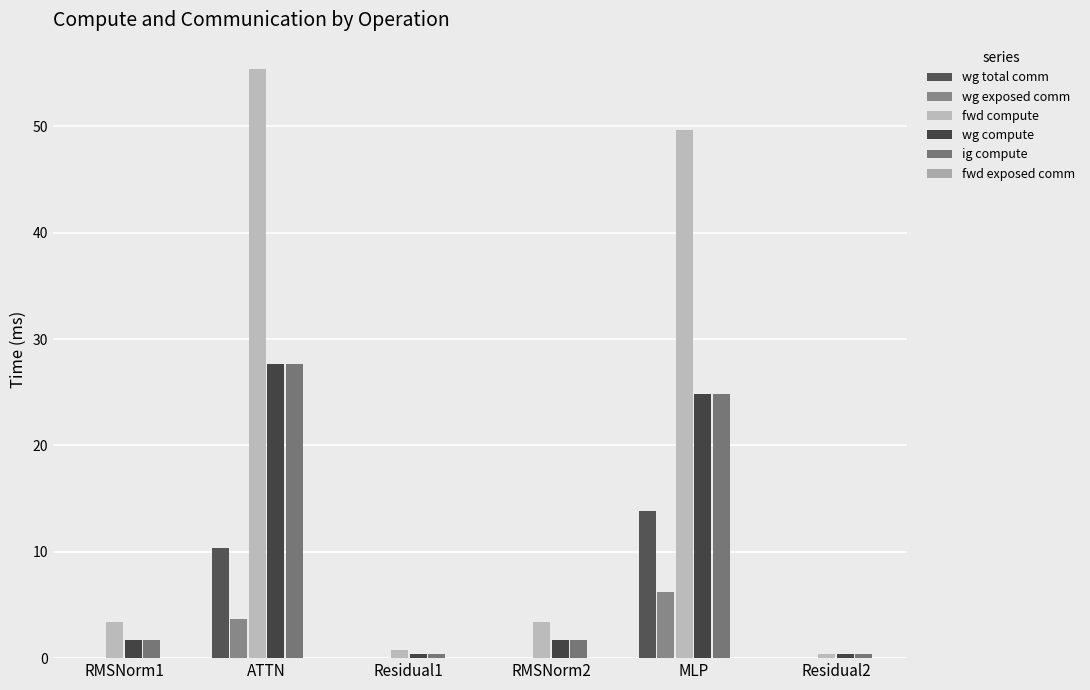

Does the chart contain stacked bars?

No